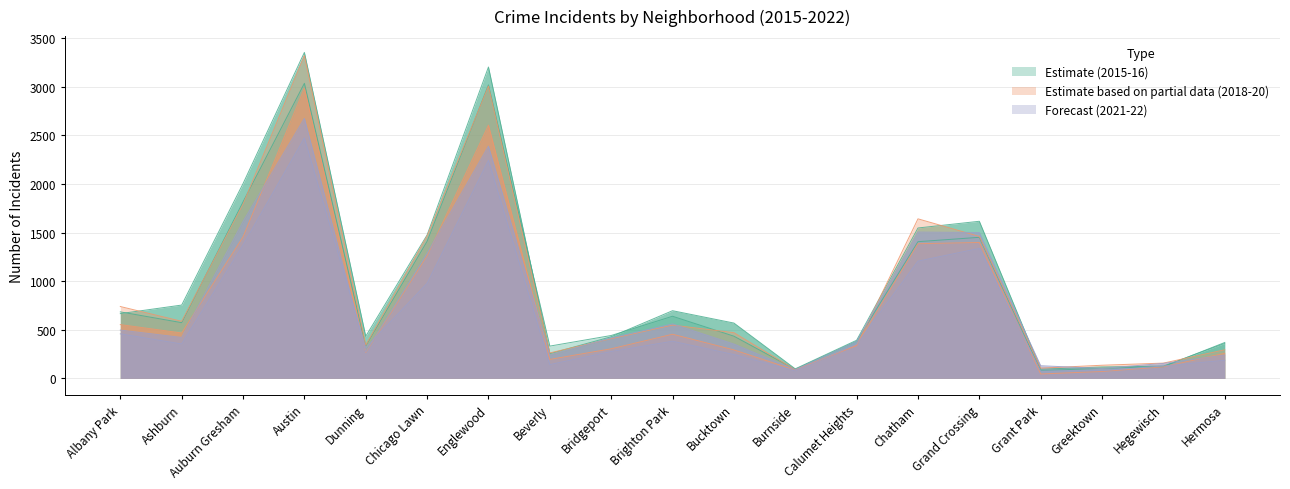

What is the lowest value of the 2018 series?

89